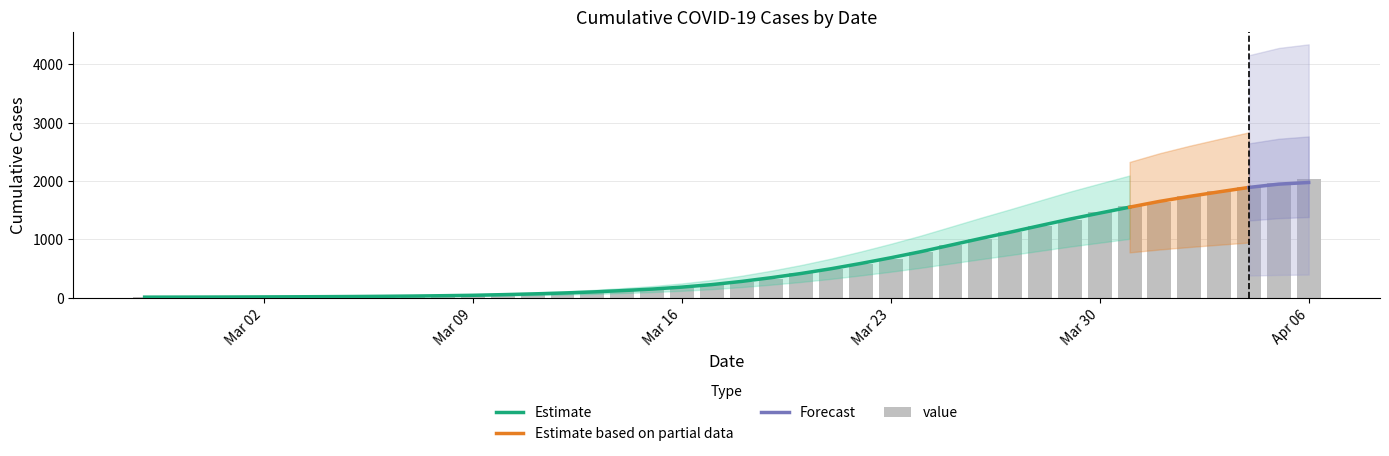

What value does the data have at Mar 16, to the nearest 100?

200